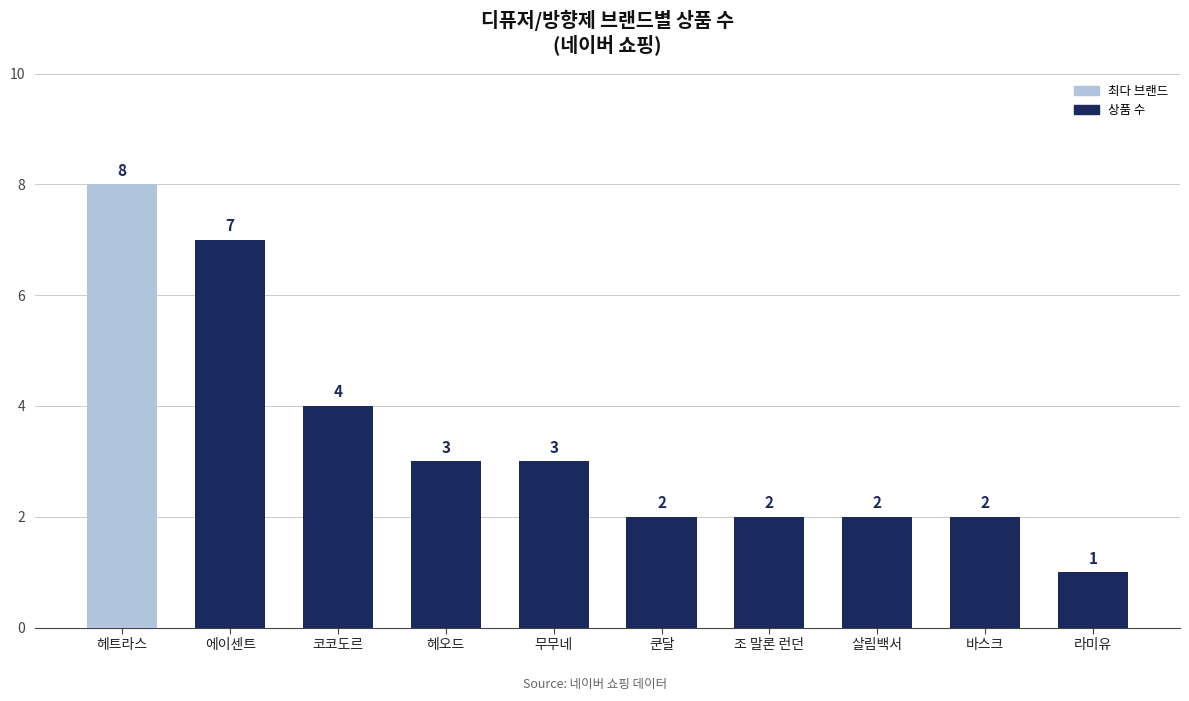

What is the difference between the values at 에이센트 and 헤오드?

4